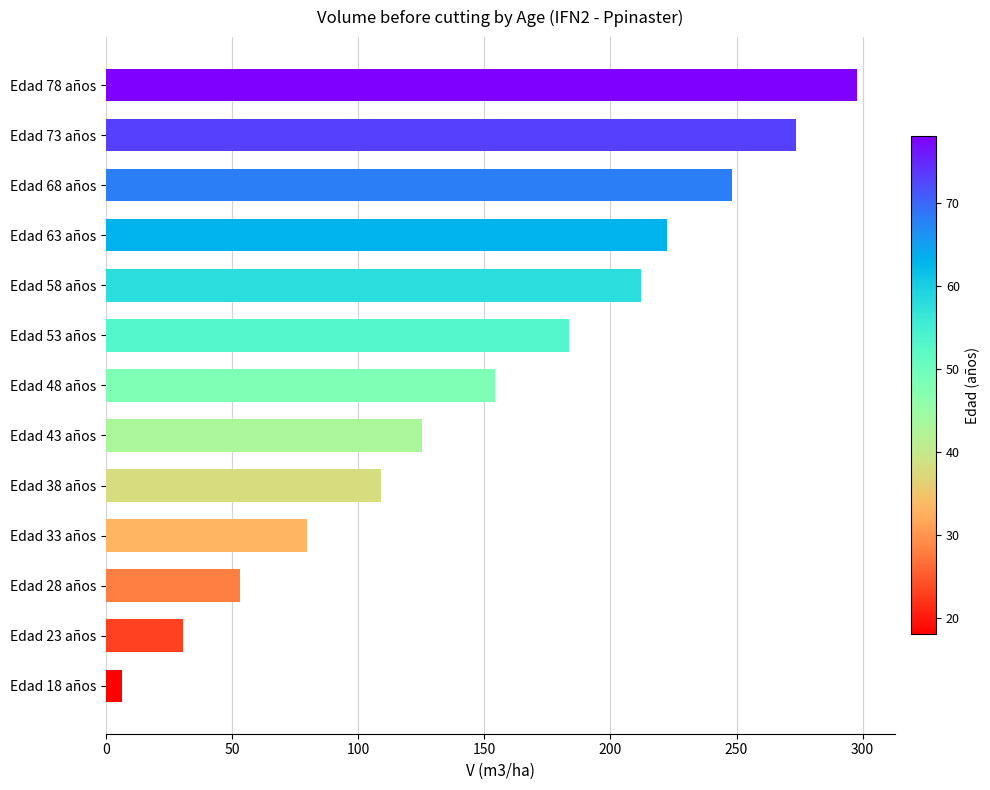

Where is the data nearest to the value 152?

Edad 48 años